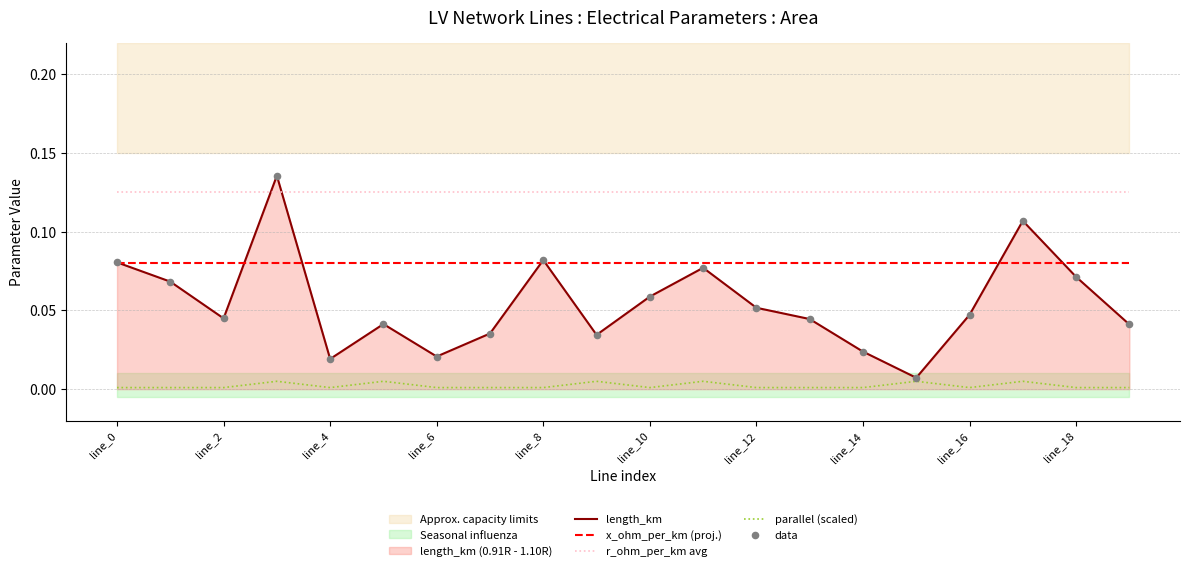

True or false: x_ohm_per_km (proj.) and r_ohm_per_km avg intersect in this chart.

False